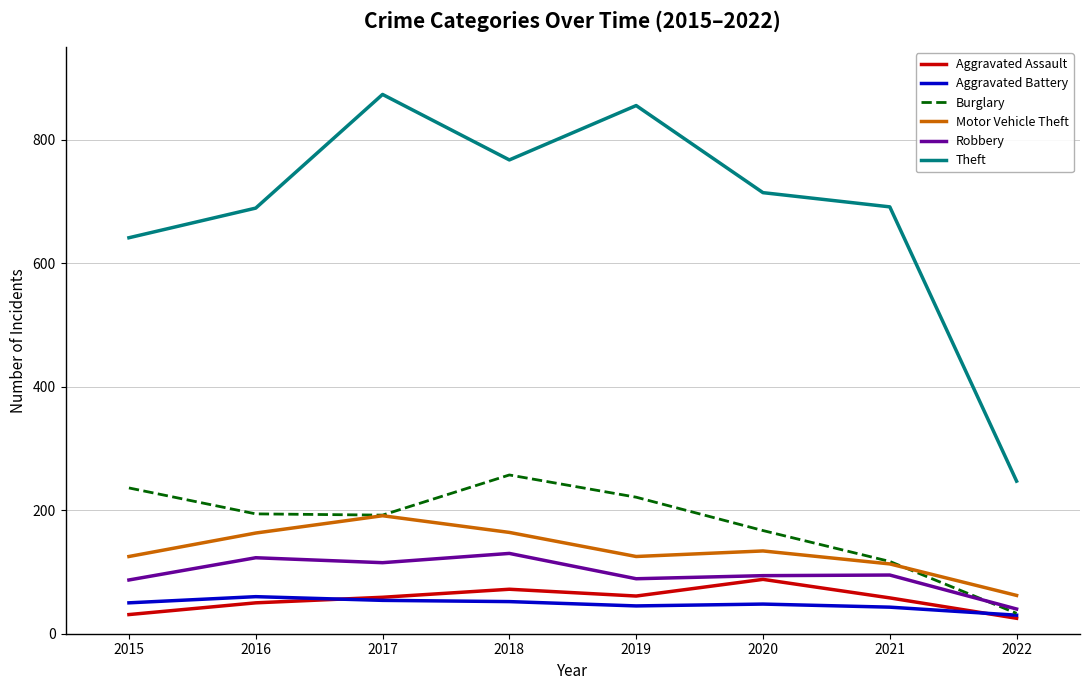

What is the highest value of the Burglary series?

257